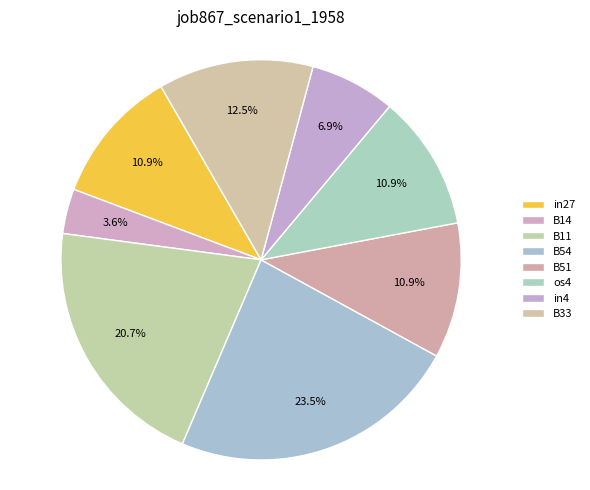

Count the number of slices in the pie.

8